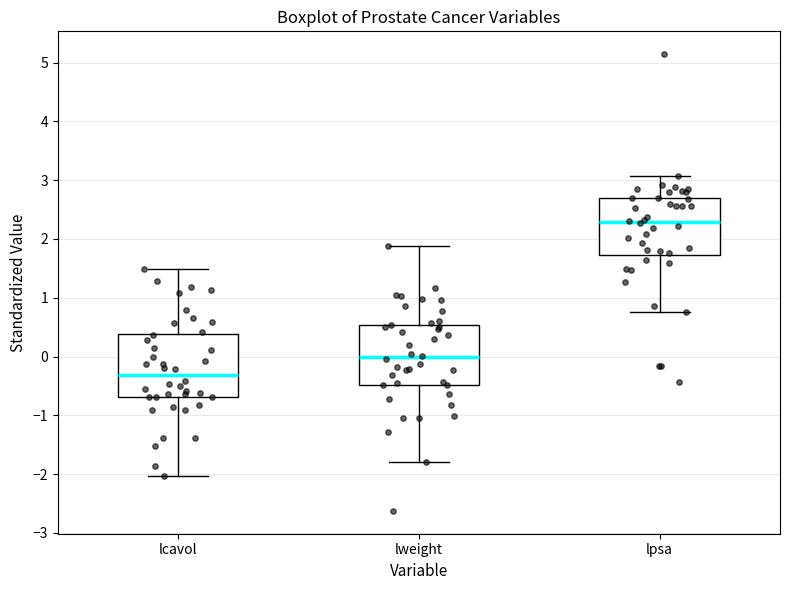

Reading left to right, read every box against the y-axis: the position of its median line, the range the box covers, and the ends of its whiskers. The values are not printed on the chart, so give them approximately, as read against the axis.

lcavol: median -0.3, box -0.7 to 0.4, whiskers -2.0 to 1.5
lweight: median 0.0, box -0.5 to 0.5, whiskers -1.8 to 1.9
lpsa: median 2.3, box 1.7 to 2.7, whiskers 0.8 to 3.1